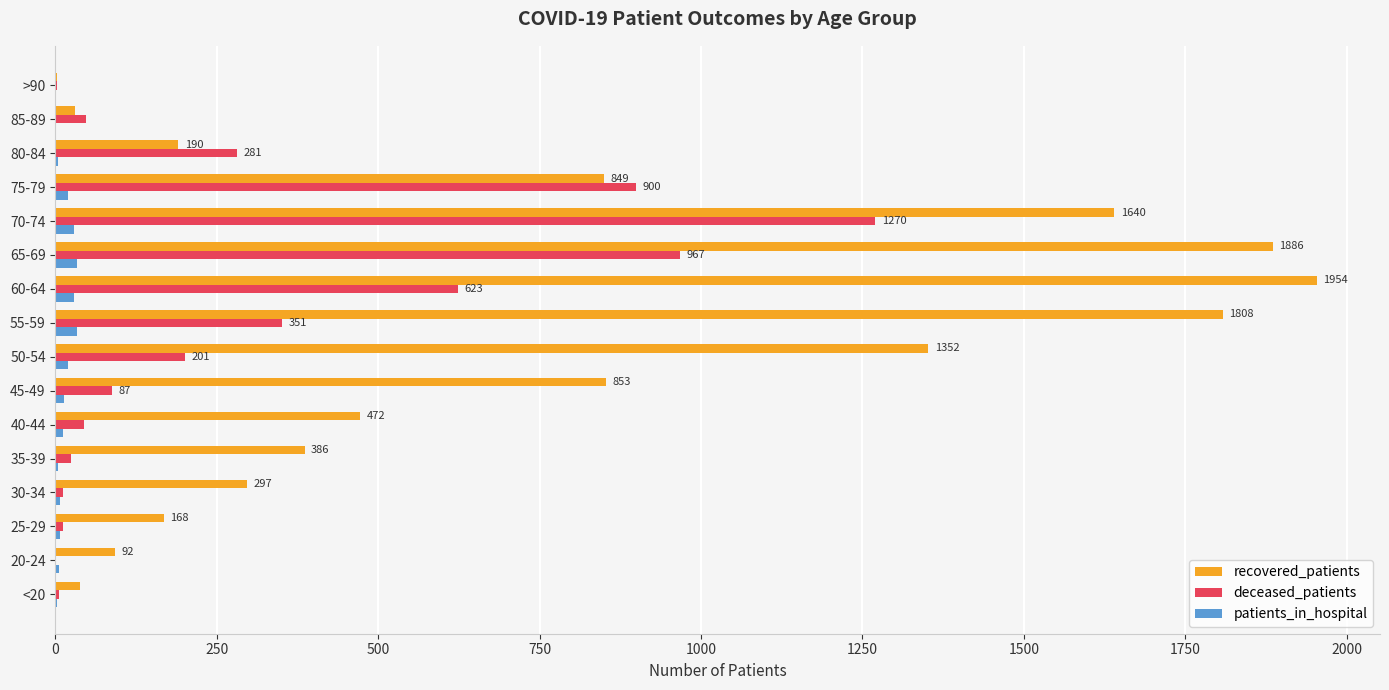

Between 60-64 and 75-79, which series saw the biggest shift?

recovered_patients